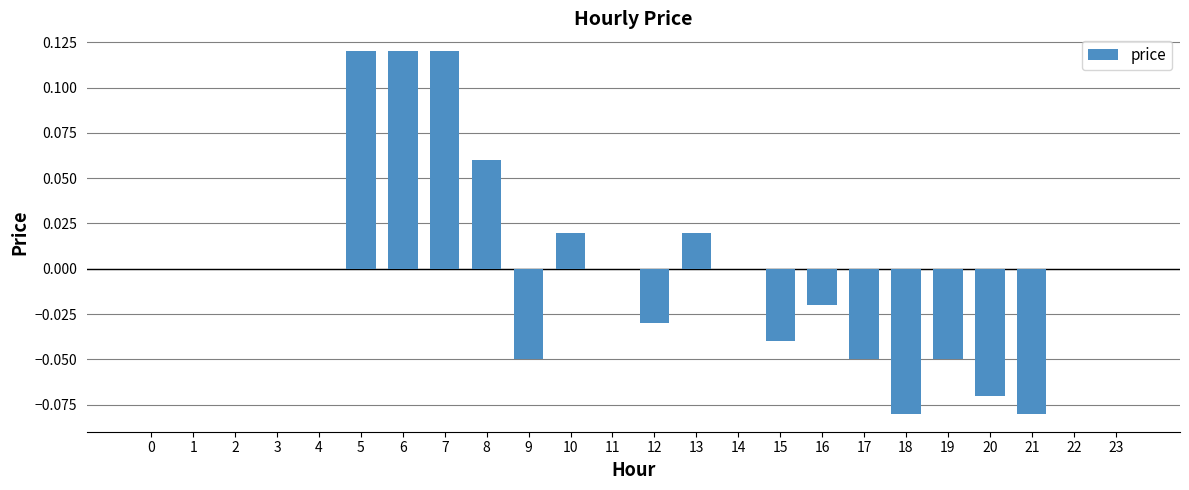

Is it true that the value at 11 is 0.0?

True